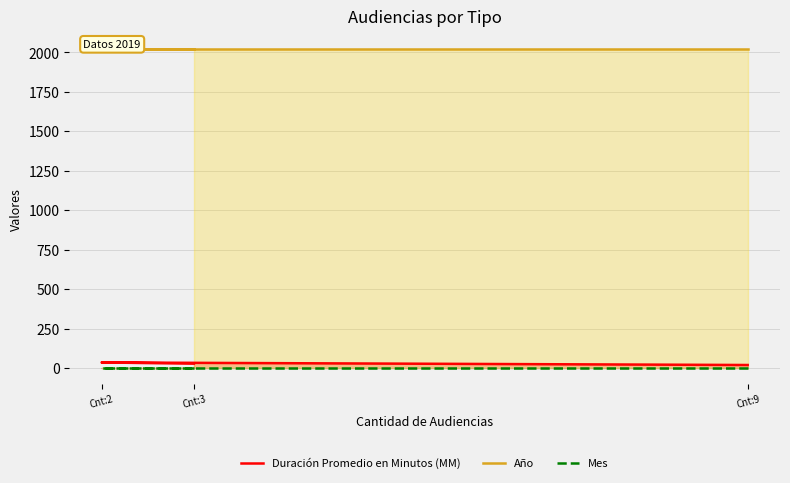

Which series has the largest range (max minus min)?

Duración Promedio en Minutos (MM)